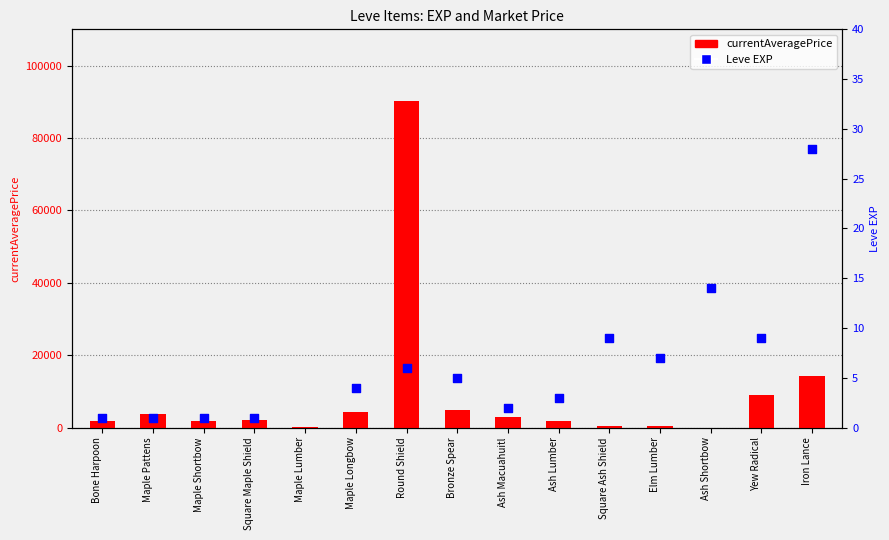

At how many categories does at least one series exceed 66355?

1